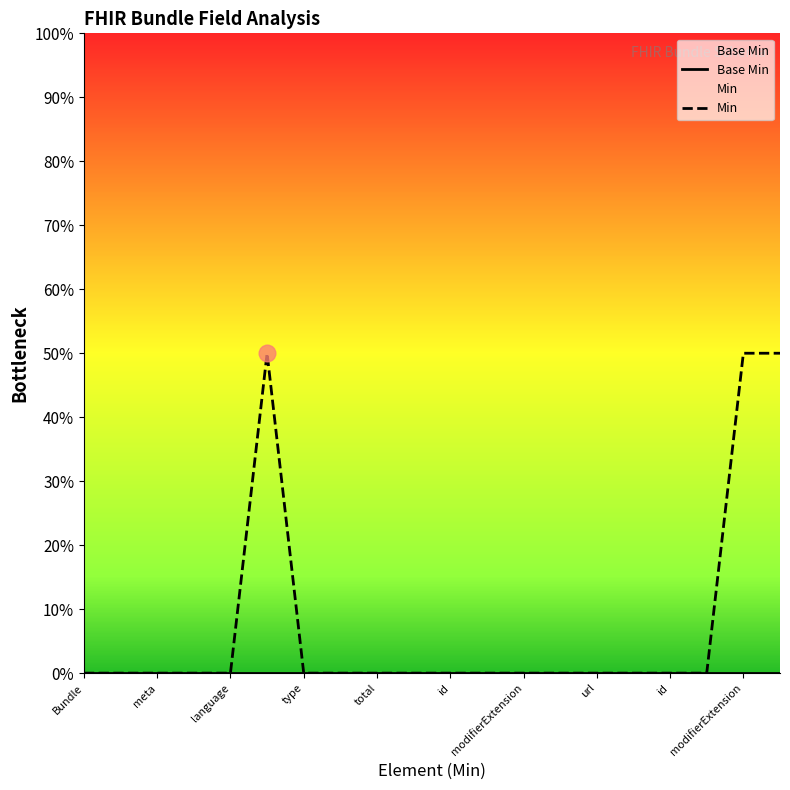

At how many categories does at least one series exceed 0?

3